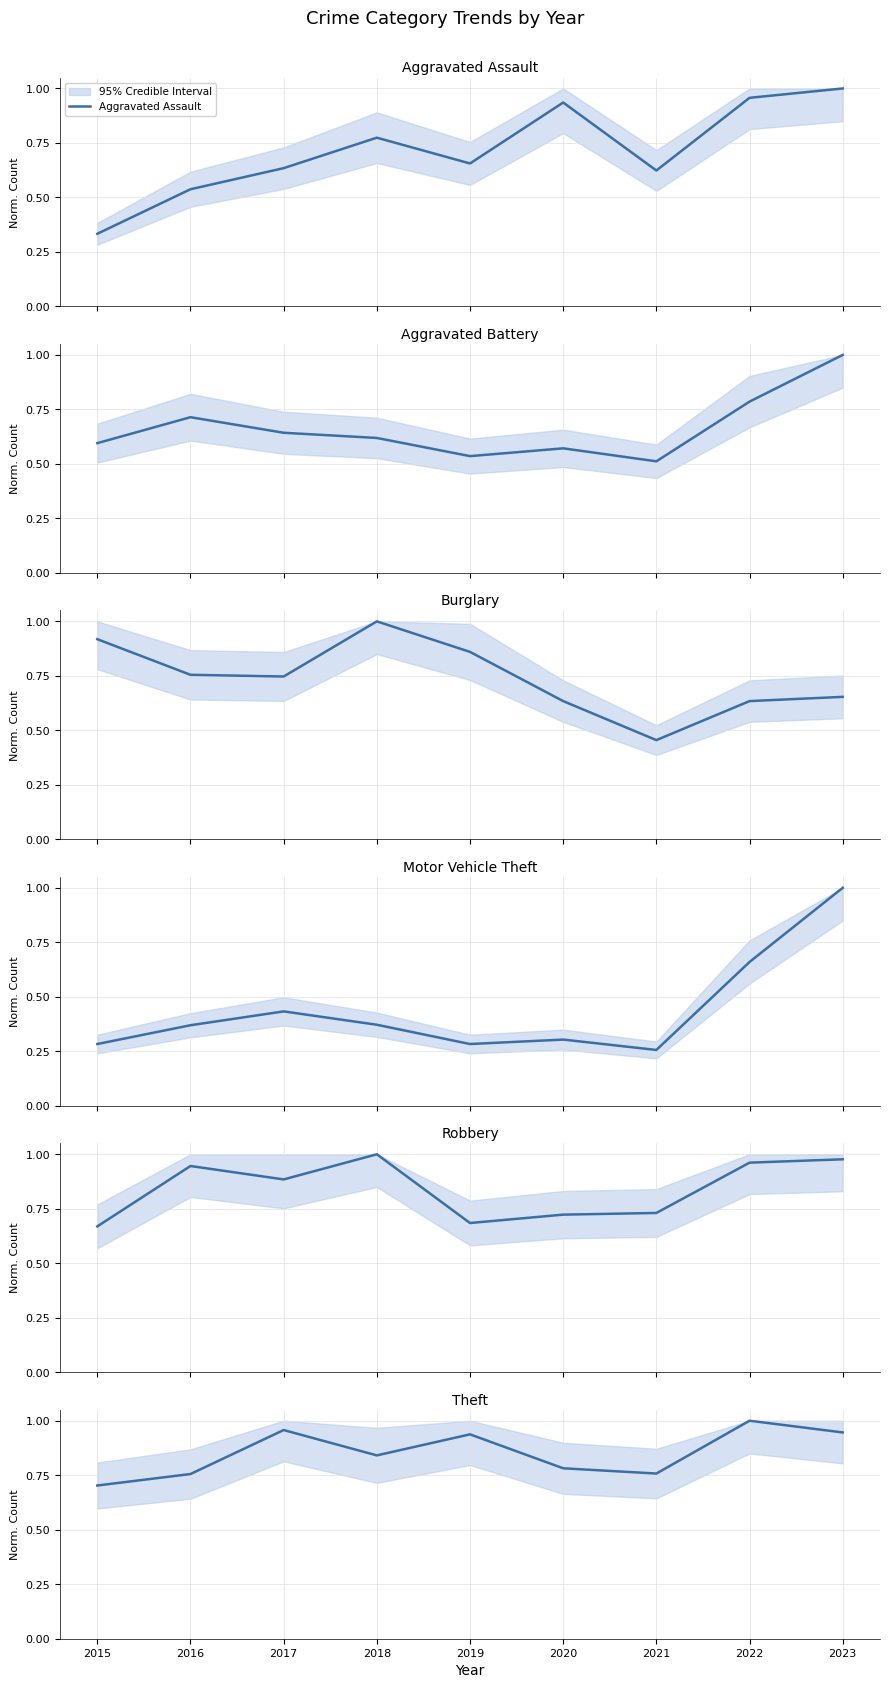

How many Burglary values are between 0 and 1?

9